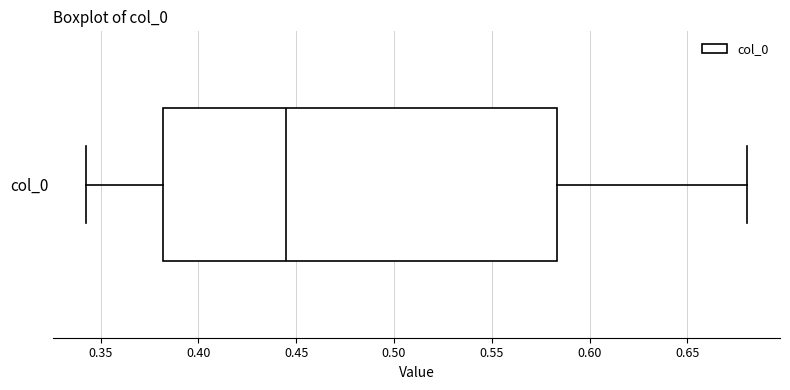

Where does the median line of the box for col_0 sit on the x-axis? The values are not printed on the chart, so give them approximately, as read against the axis.

0.445